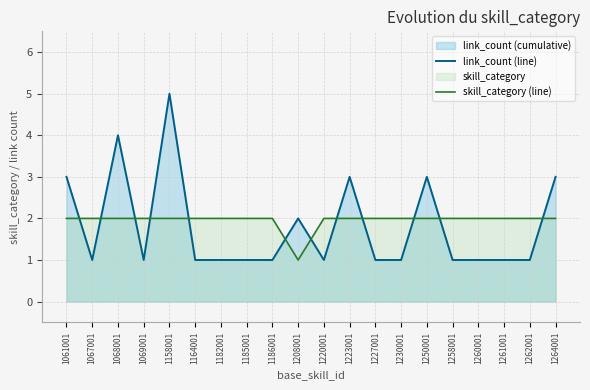

How many interior local valleys does the link_count (line) series have?

3